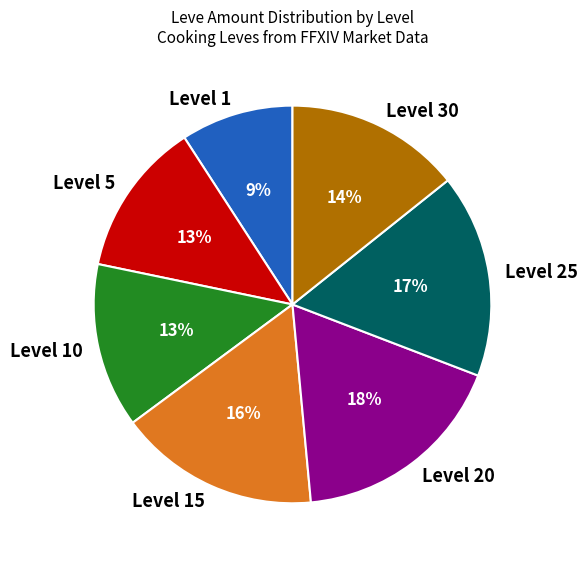

Is it true that Level 30 is 14% of the pie?

True